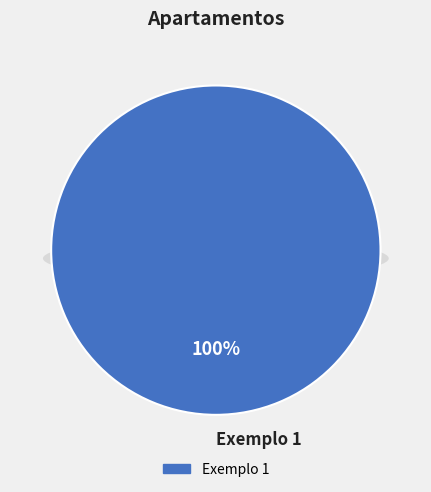

What percentage is the Exemplo 1 slice, to the nearest percent?

100%